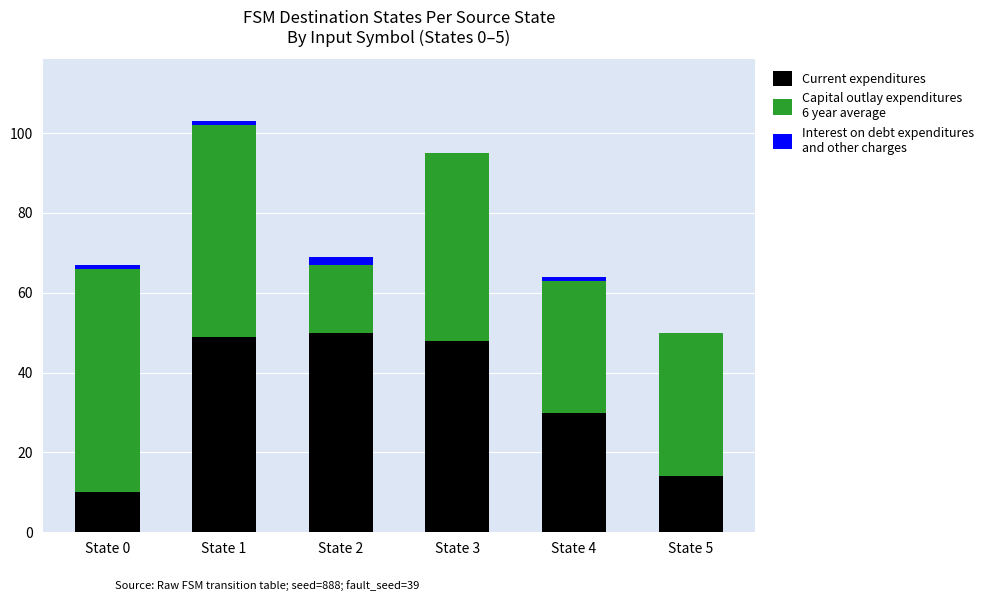

At which category is the sum across all series the highest?

State 1